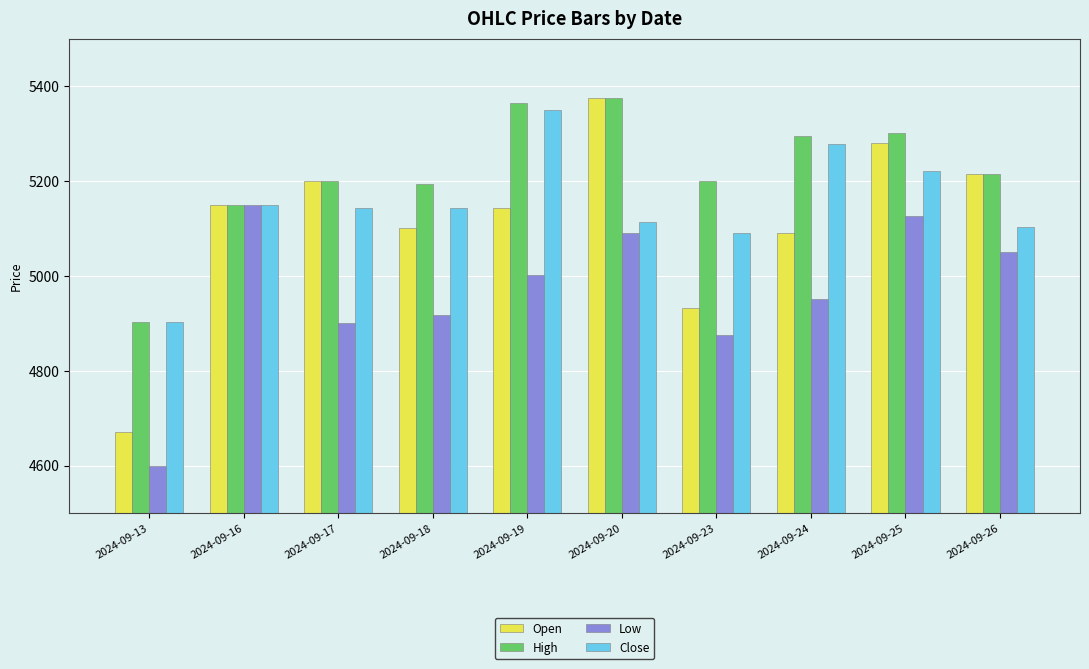

At which label is High closest to 5139?

2024-09-16